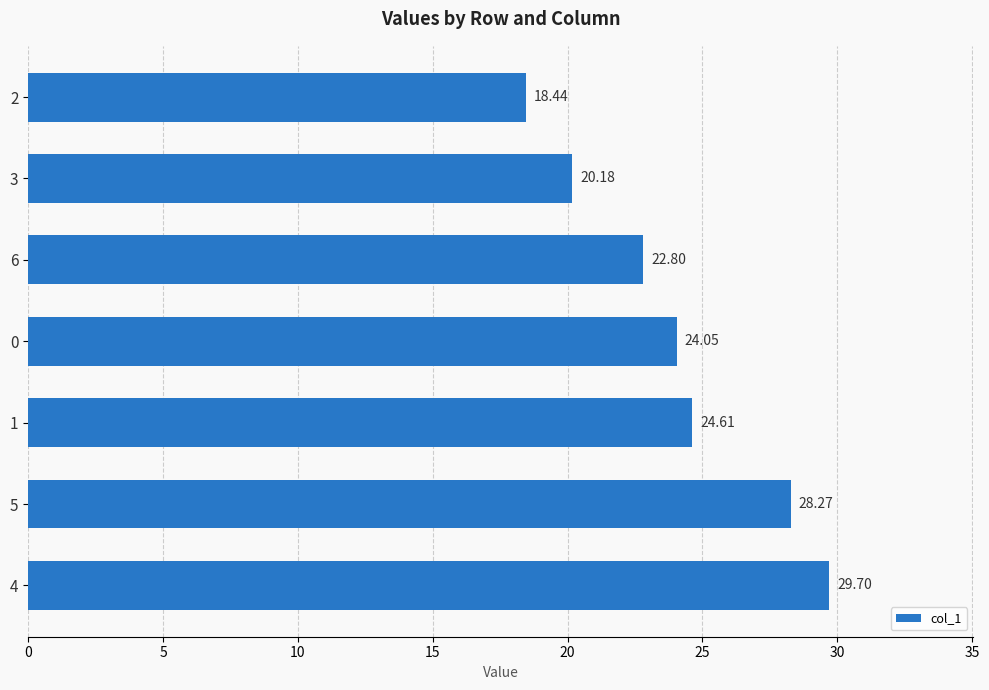

What is the difference between the second highest and second lowest values?

8.1